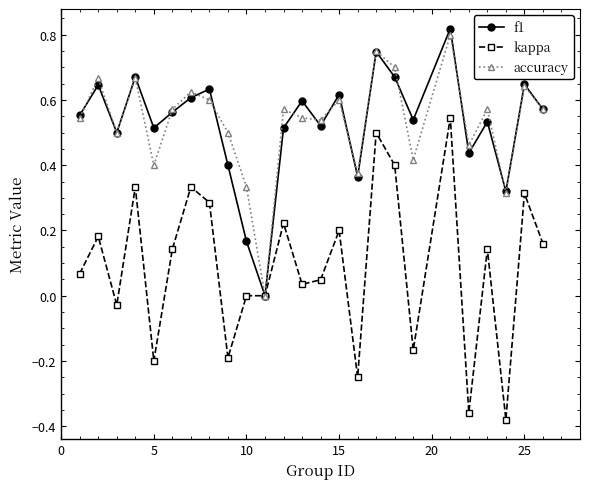

True or false: accuracy has more than 1 points higher than both neighbors.

True